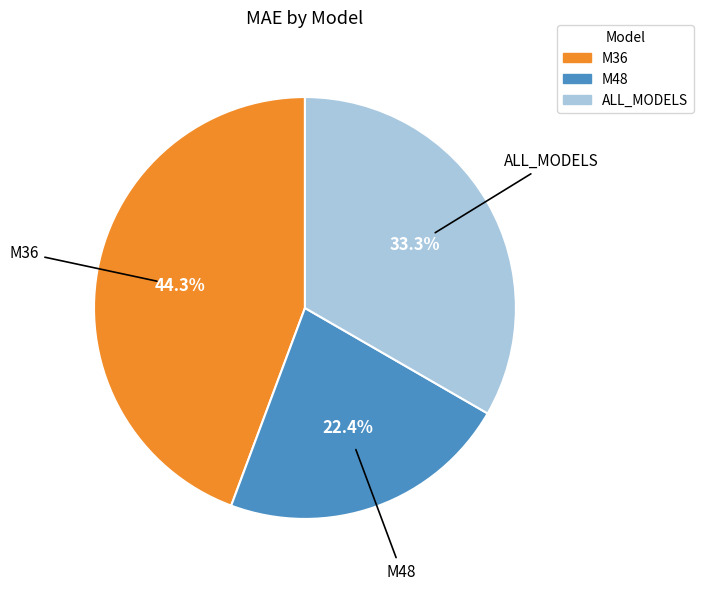

To the nearest percent, what is the difference between the M36 and ALL_MODELS slice percentages?

11%